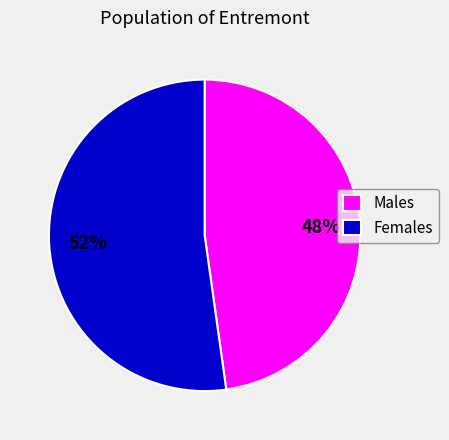

True or false: Males accounts for 48% of the total.

True